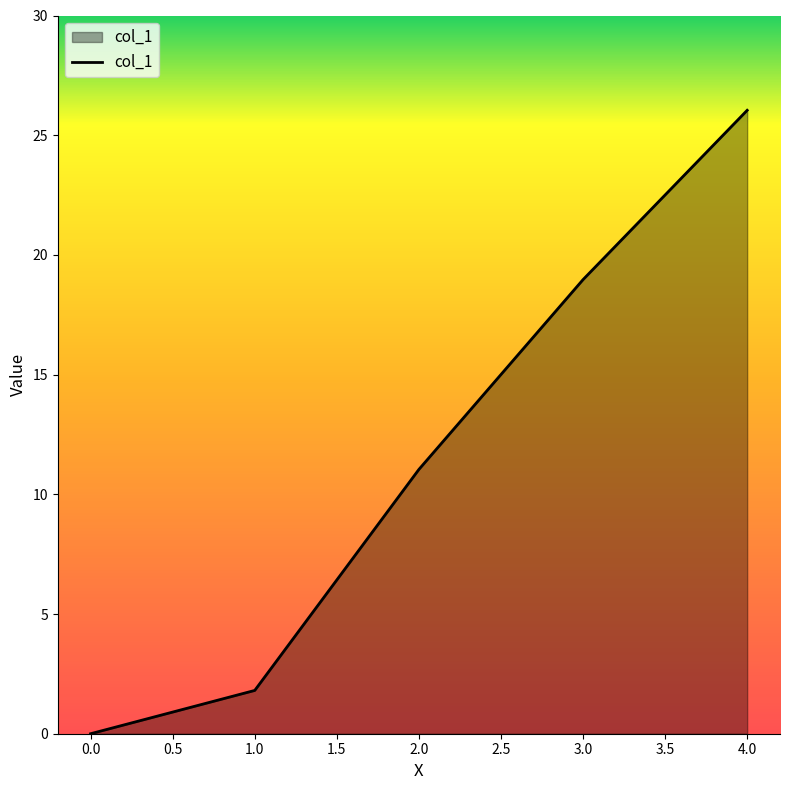

Is it true that the value at 3.0 is 19.0?

True